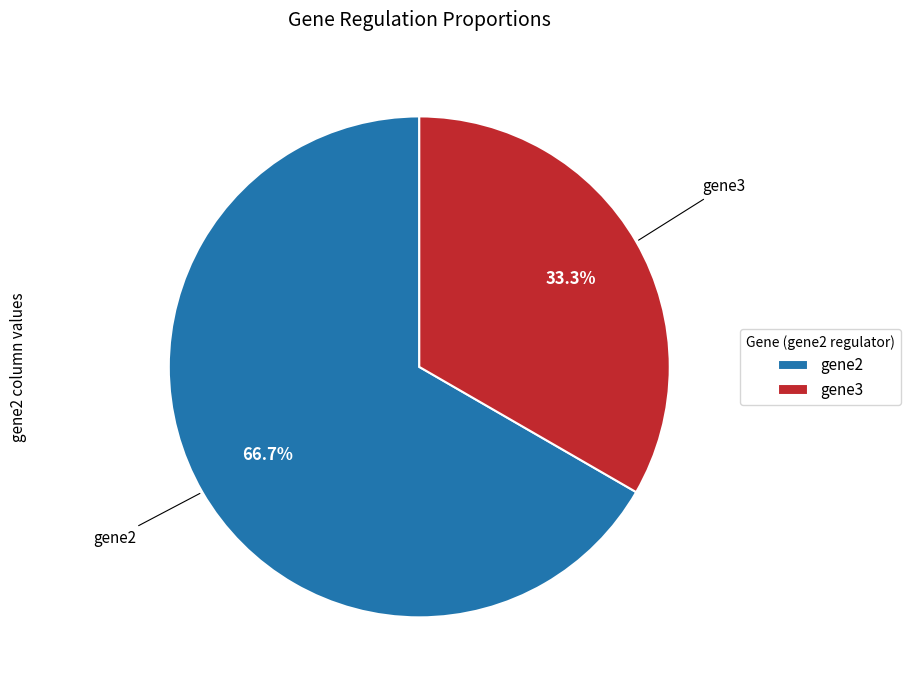

Approximately how many times larger is the value at gene3 compared to gene2?

0.5